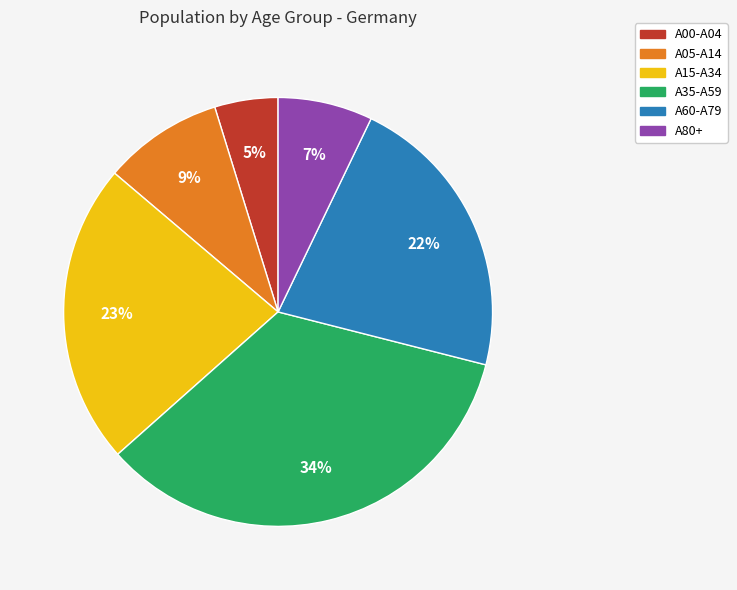

Does any single category account for the majority?

No